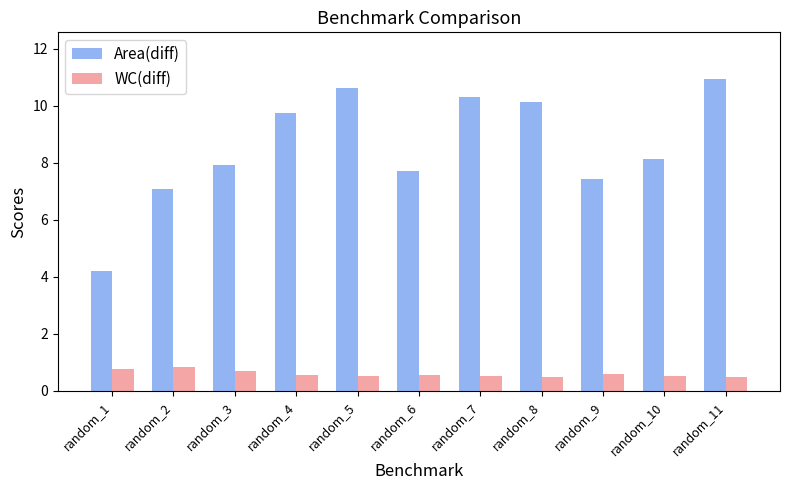

At which label does Area(diff) reach its peak?

random_11